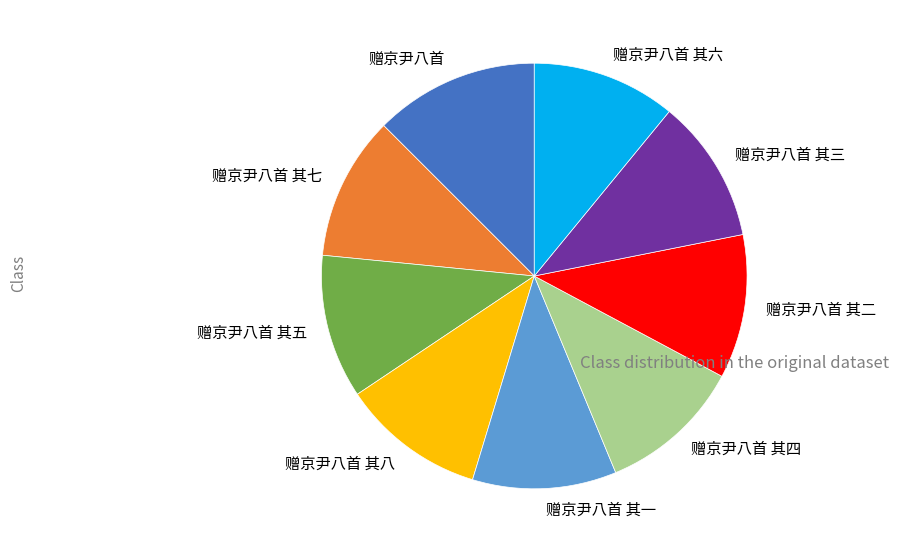

Is 赠京尹八首 其三 the majority of the pie?

No